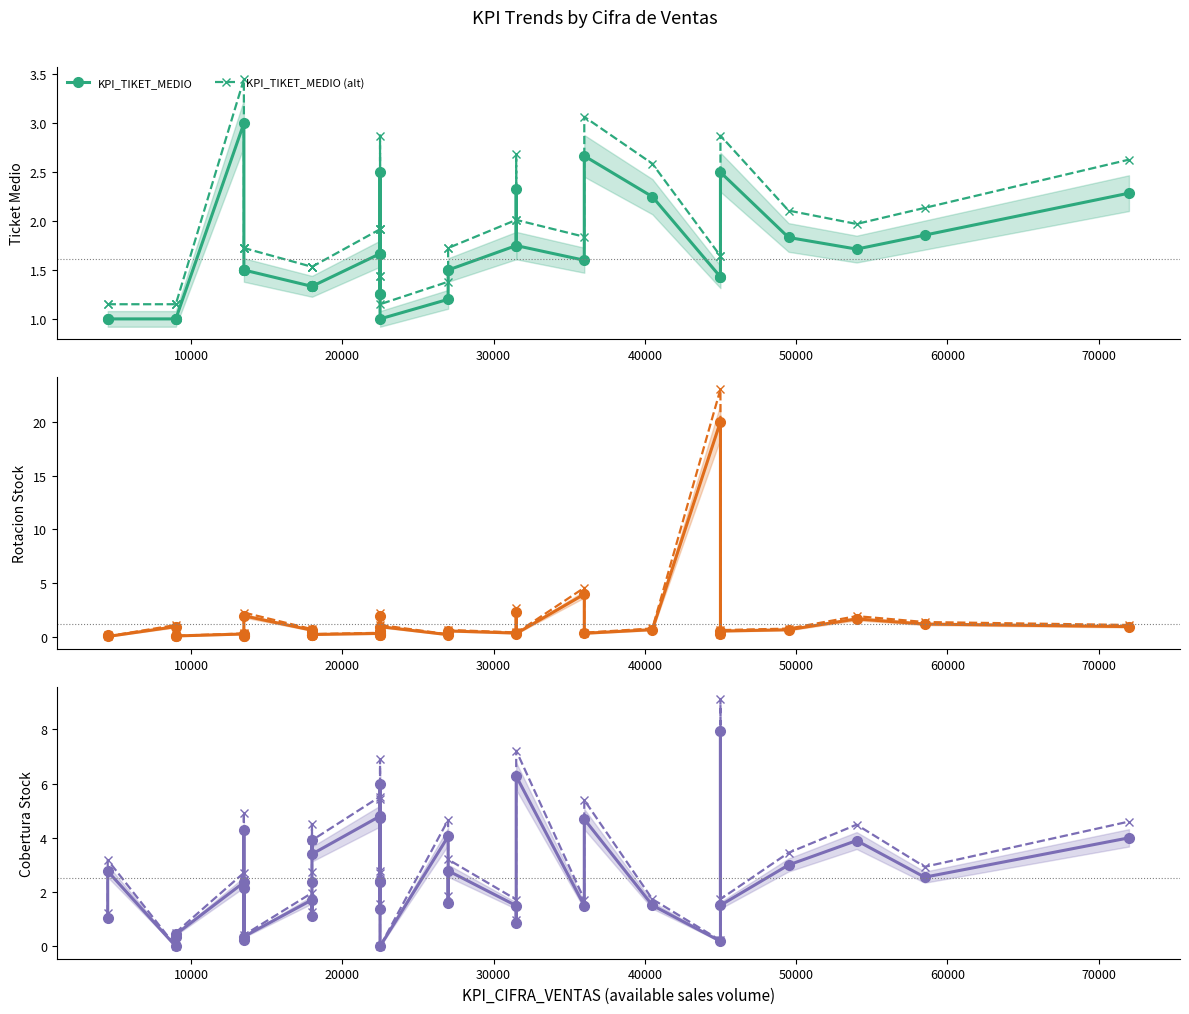

True or false: KPI_TIKET_MEDIO (alt) has more than 1 points higher than both neighbors.

True